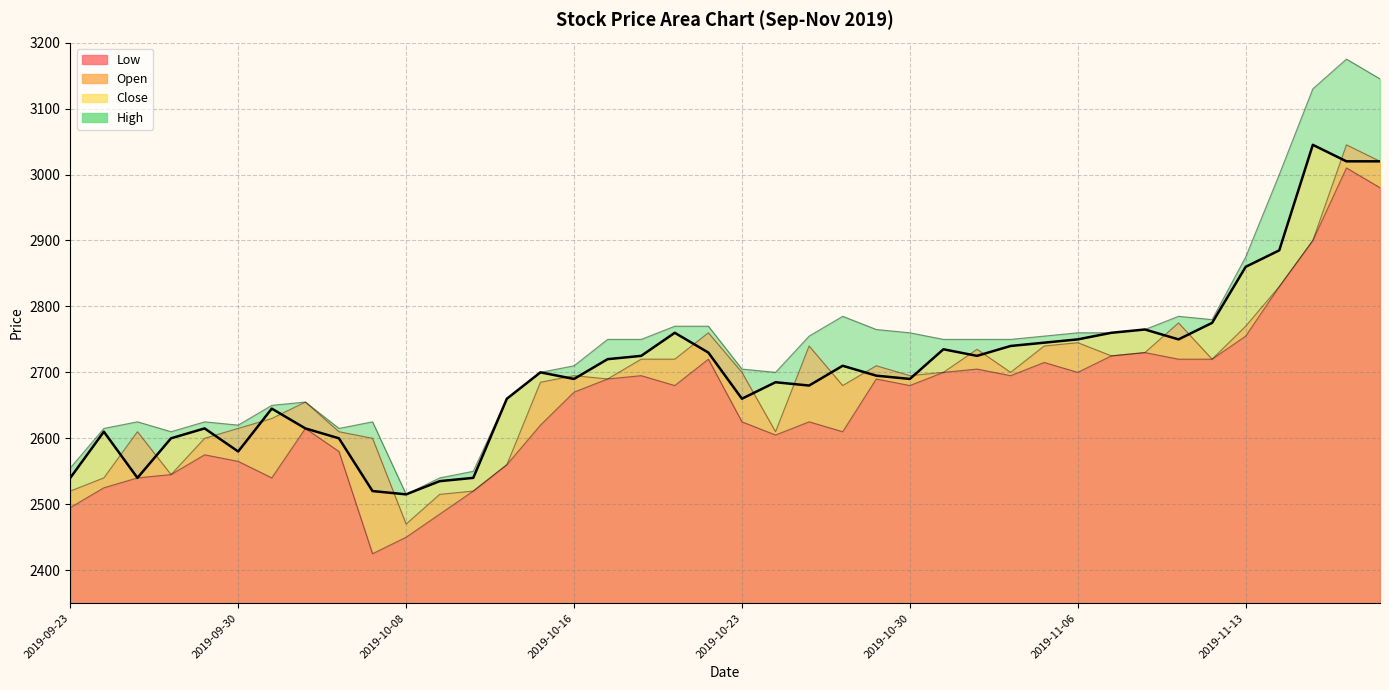

True or false: Close and Open cross at least once.

True